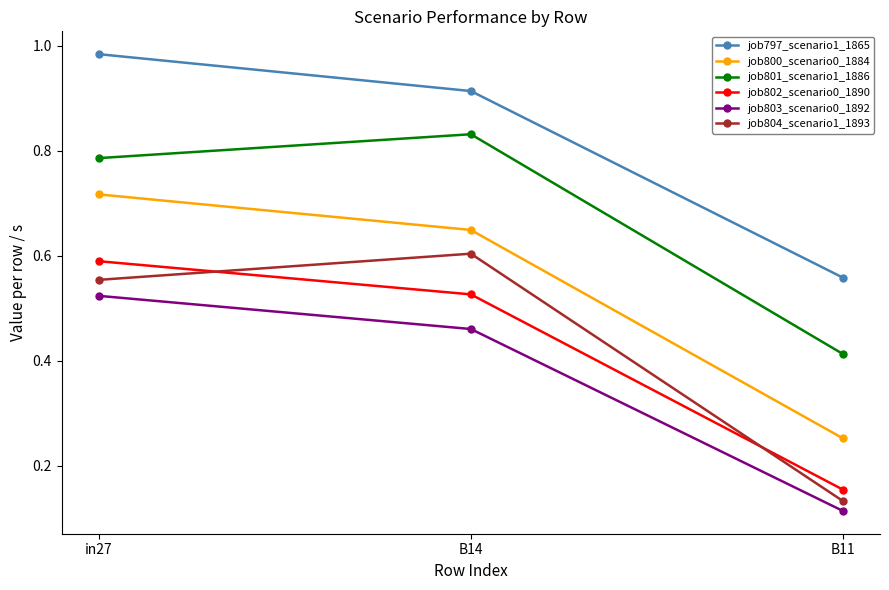

List the labels in order of job800_scenario0_1884 value, smallest first.

B11, B14, in27